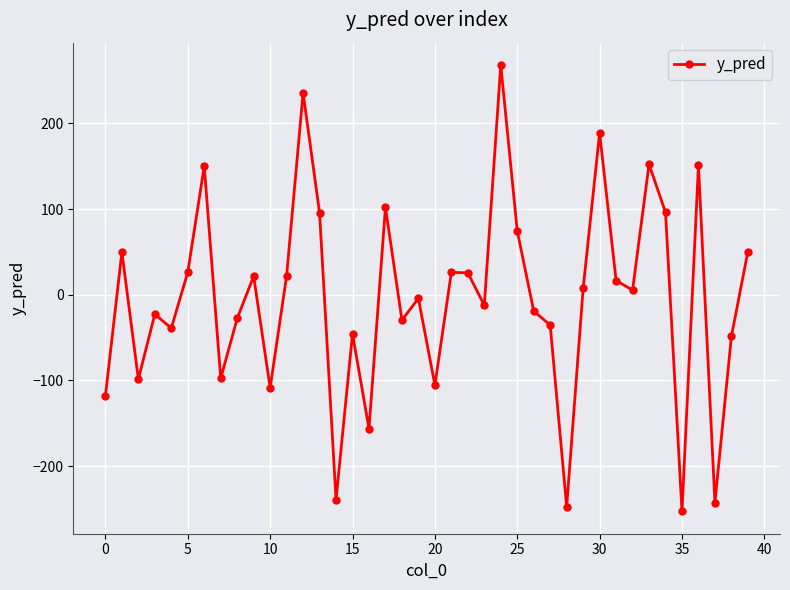

Count the number of data series in this chart.

1